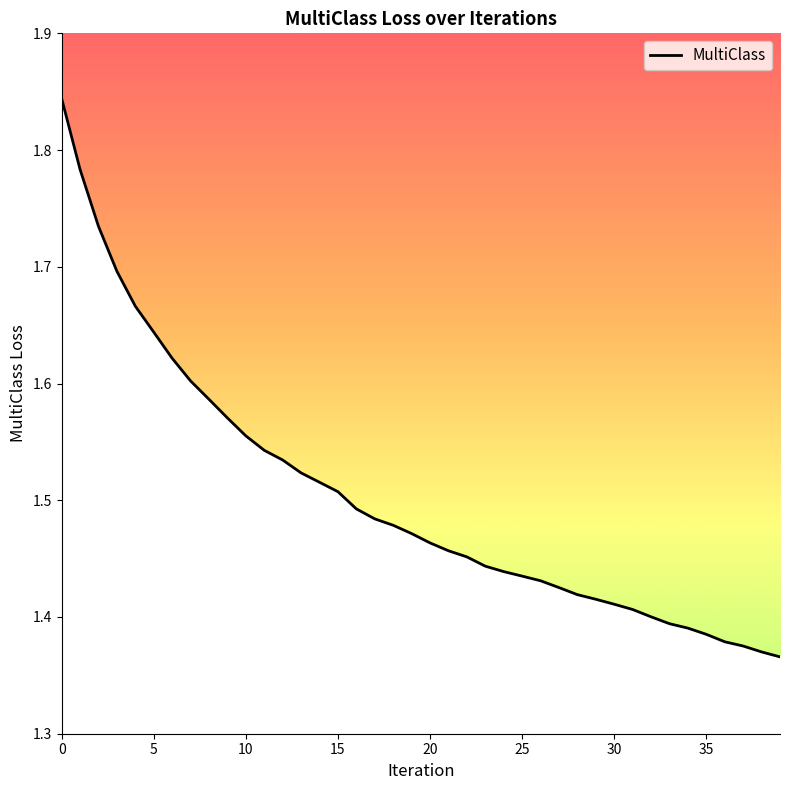

What is the difference between the maximum and minimum values?

0.5